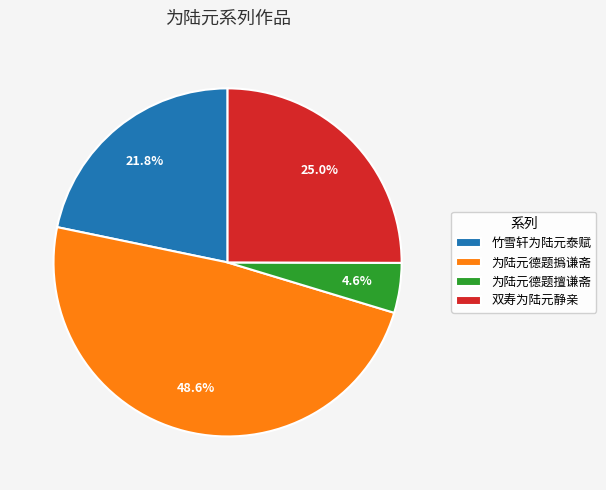

Rank the categories by value from lowest to highest.

为陆元德题擅谦斋, 竹雪轩为陆元泰赋, 双寿为陆元静亲, 为陆元德题撝谦斋